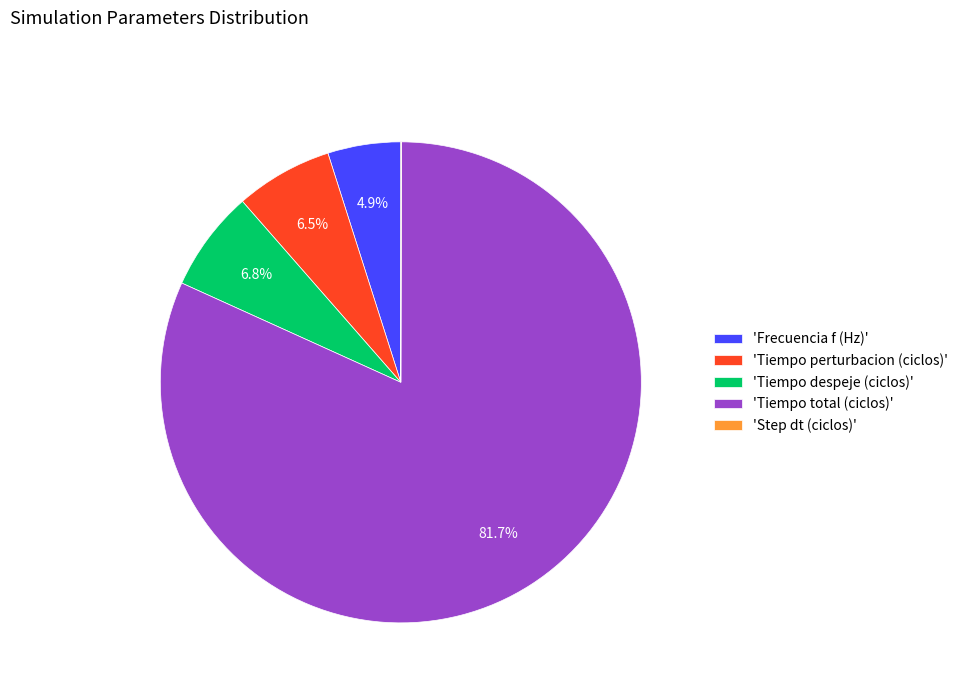

Between 'Tiempo total (ciclos)' and 'Frecuencia f (Hz)', which is larger?

'Tiempo total (ciclos)'